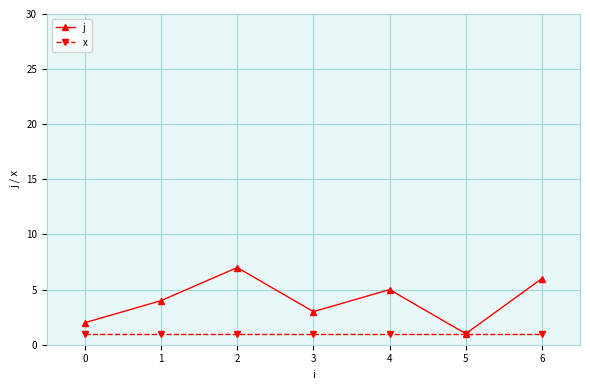

What is the value of the x point at the 5th from the left?

1